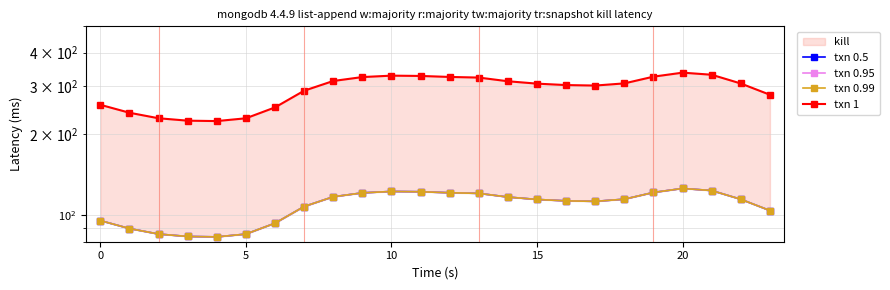

True or false: txn 0.99 and txn 0.95 cross at least once.

False